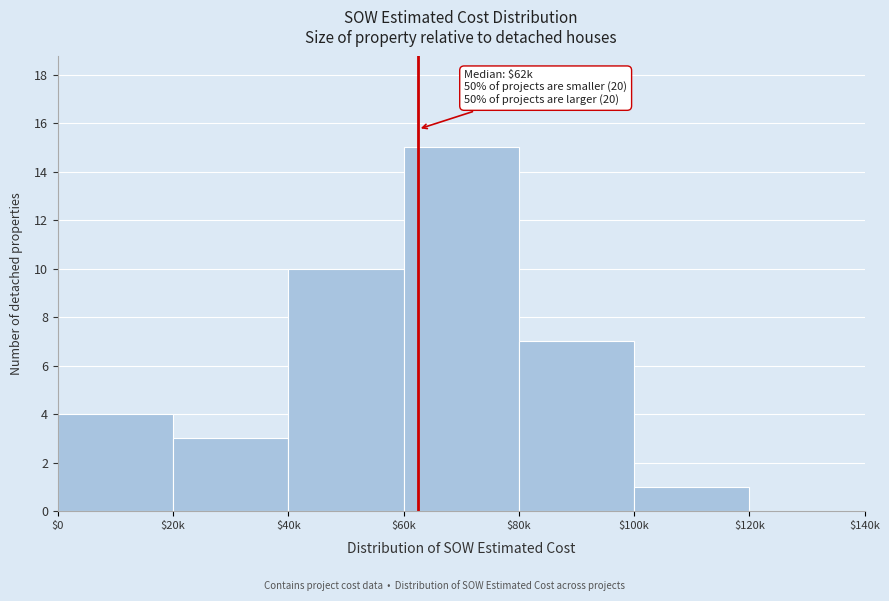

What is the maximum value shown in the chart?

15